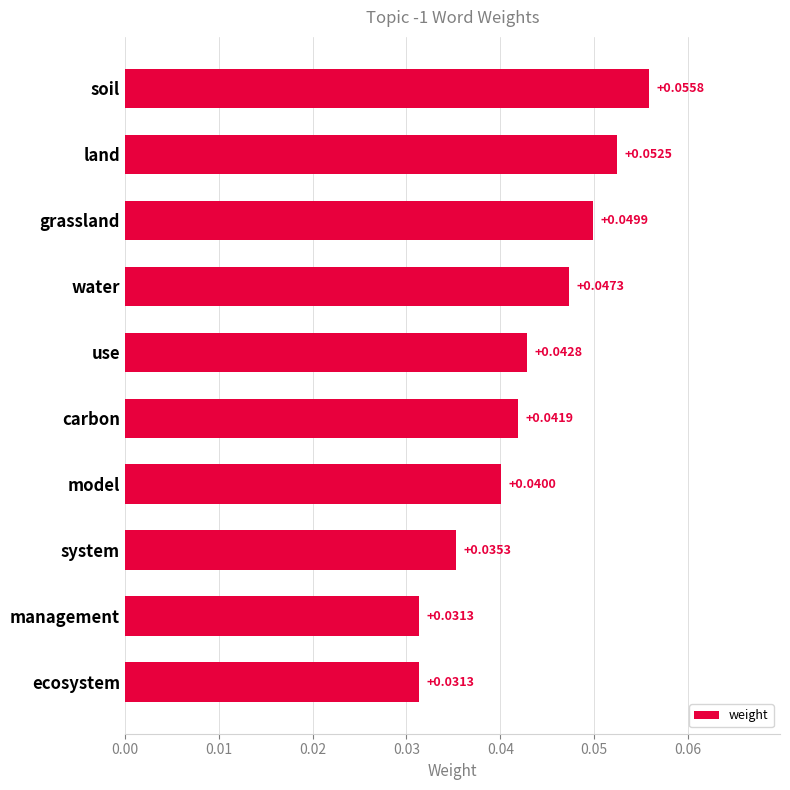

How many bars are there in total?

10